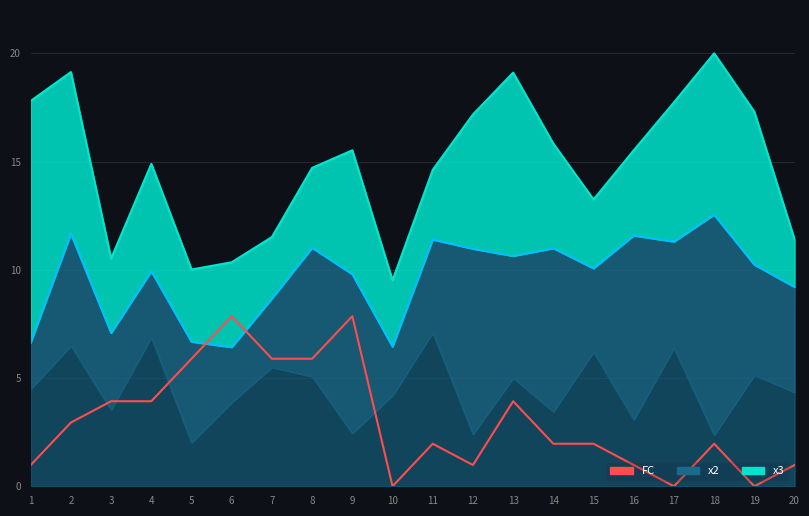

What is the change in value from 1 to 11?

+1